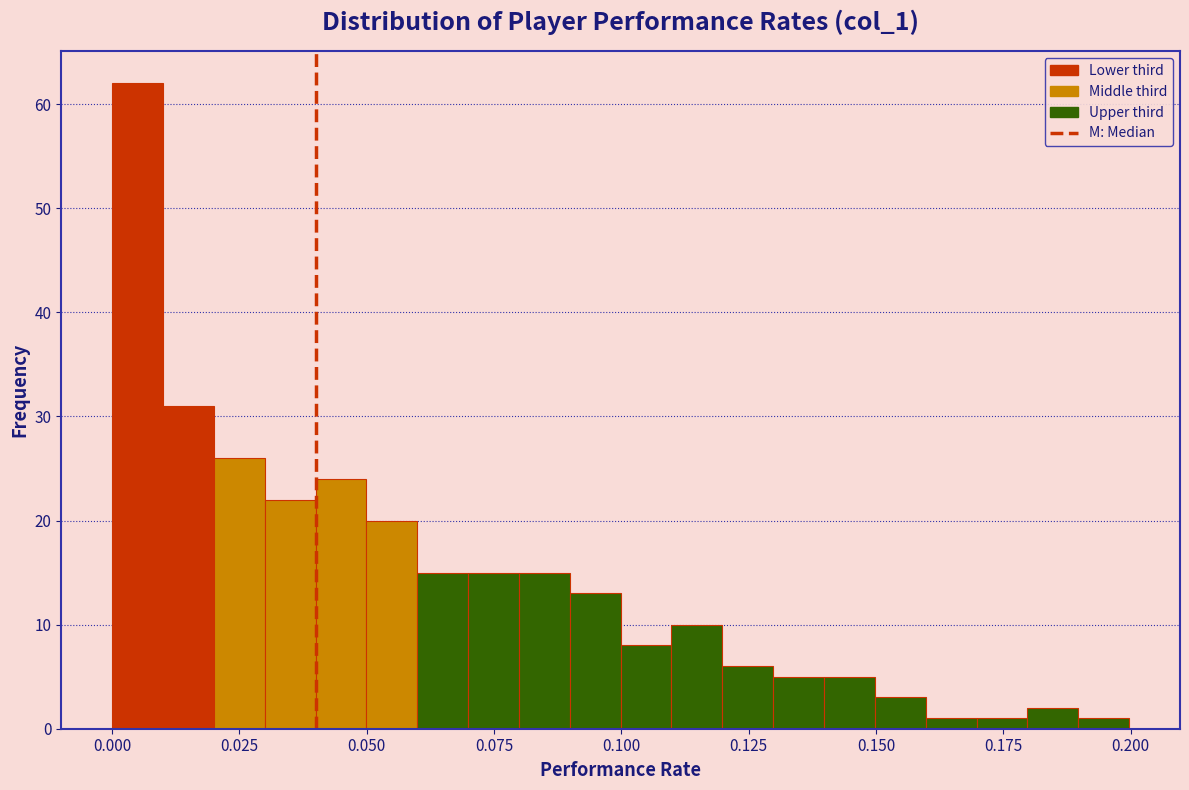

Read against the x-axis, roughly where is the centre of the tallest bar?

0.005